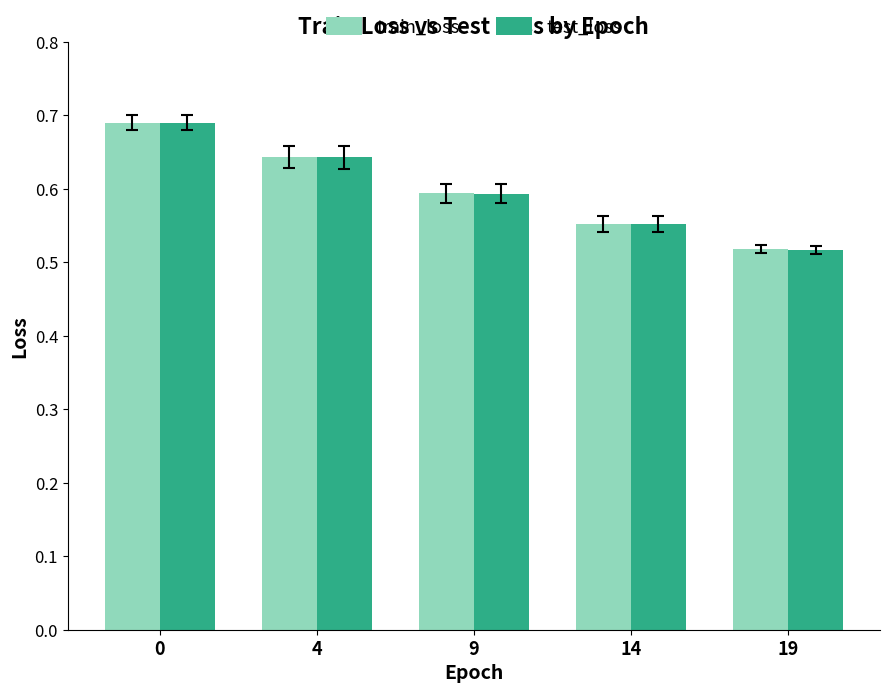

What is the difference between the second highest and second lowest values in the train_loss series?

0.1